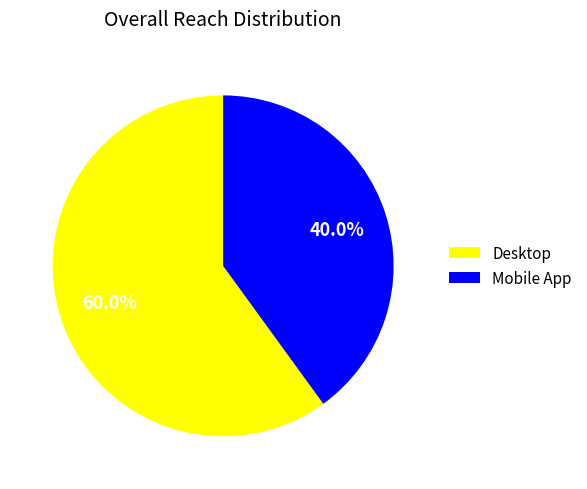

Which category has the biggest portion of the pie?

Desktop